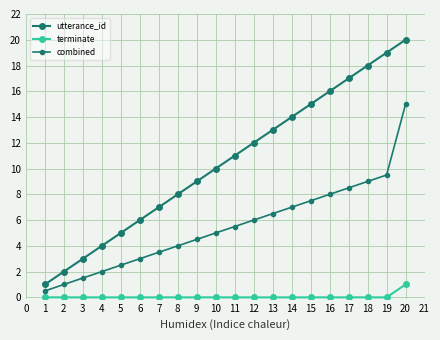

How many lines are shown in the chart?

3